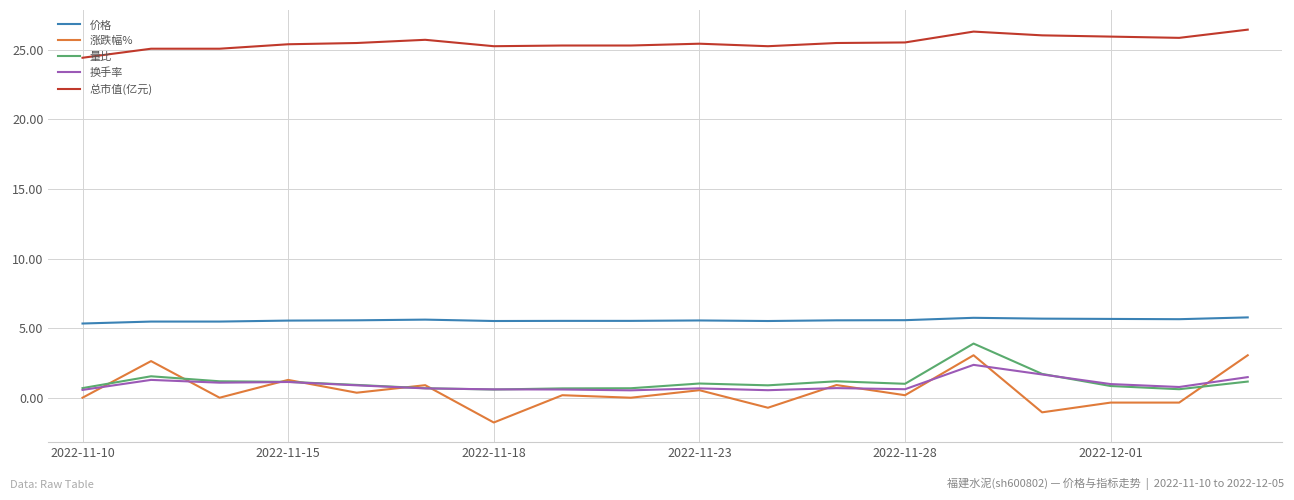

What is the smallest value displayed?

-1.8